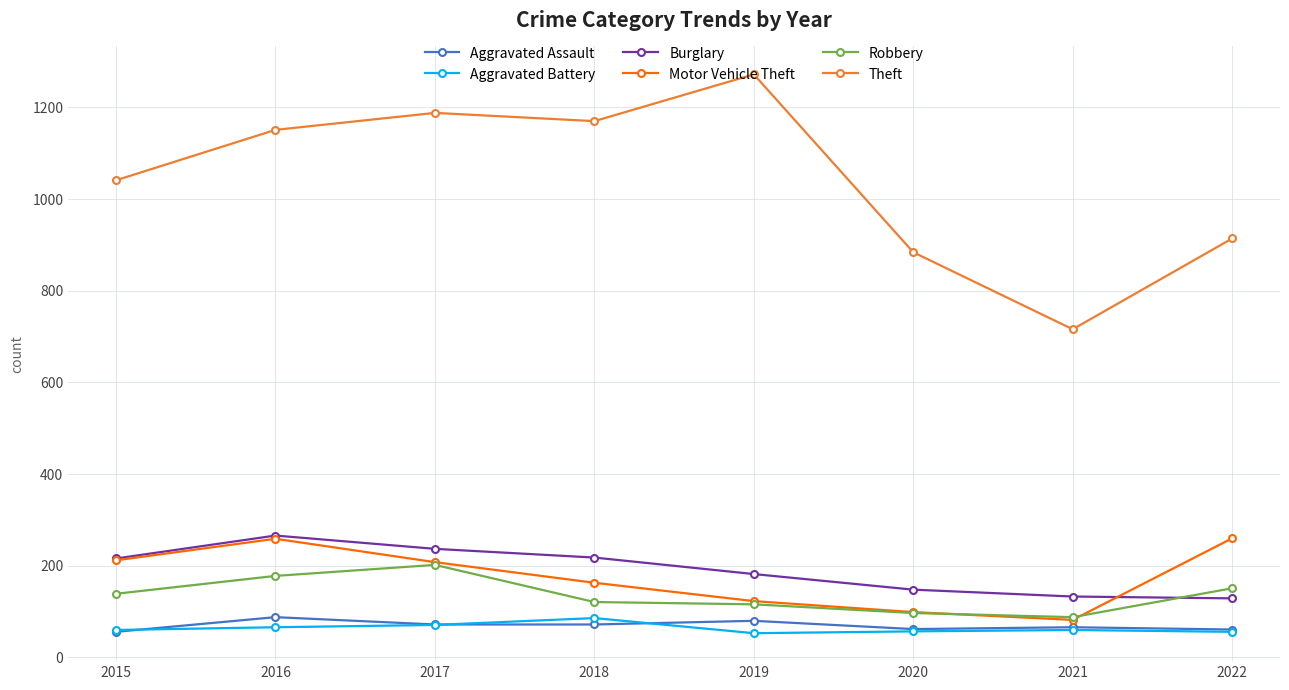

In Robbery, how many points are lower than both neighbors (excluding endpoints)?

1